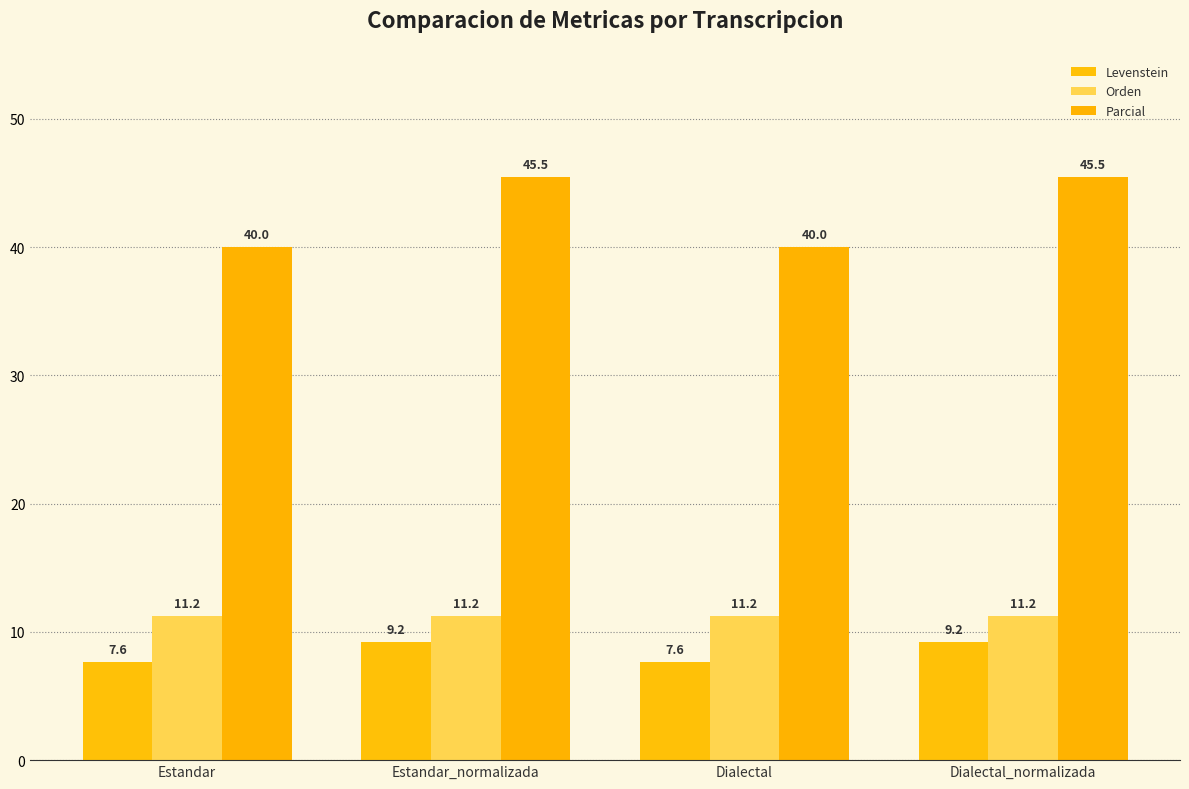

What is the difference between the Levenstein values at Estandar and Dialectal_normalizada?

1.6